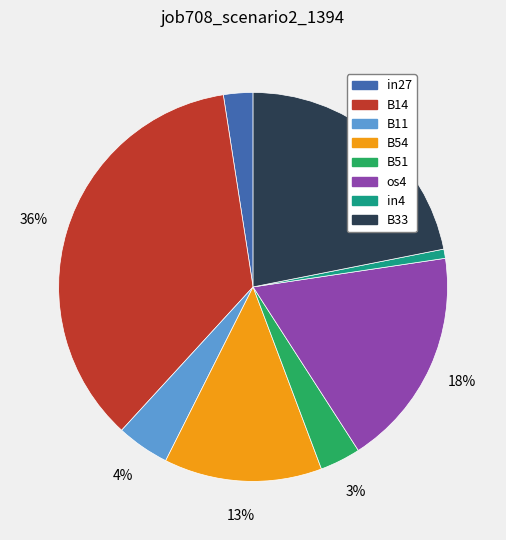

Do in4 and B51 together represent more than half of the pie?

No